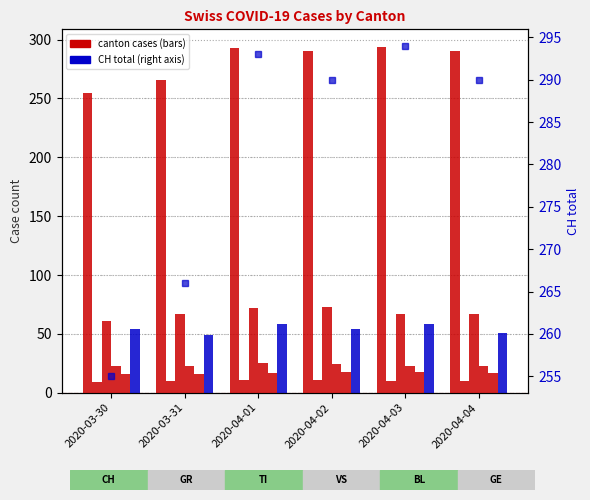

What value does the BL series have at 2020-04-02?

18